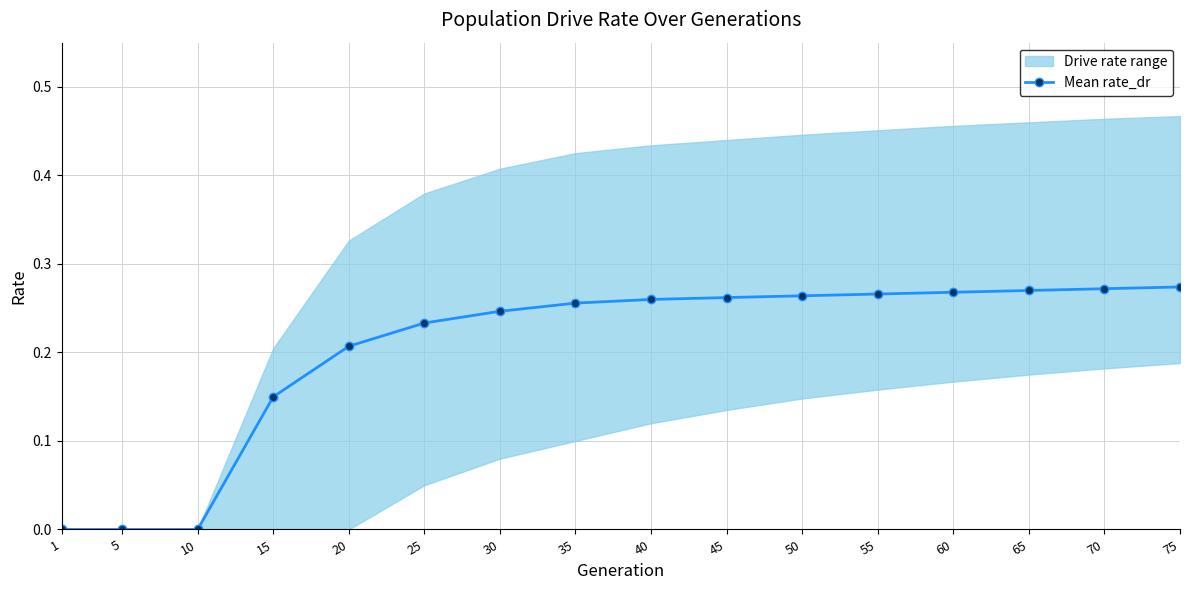

Is it true that the value at 15 is 0.1?

True